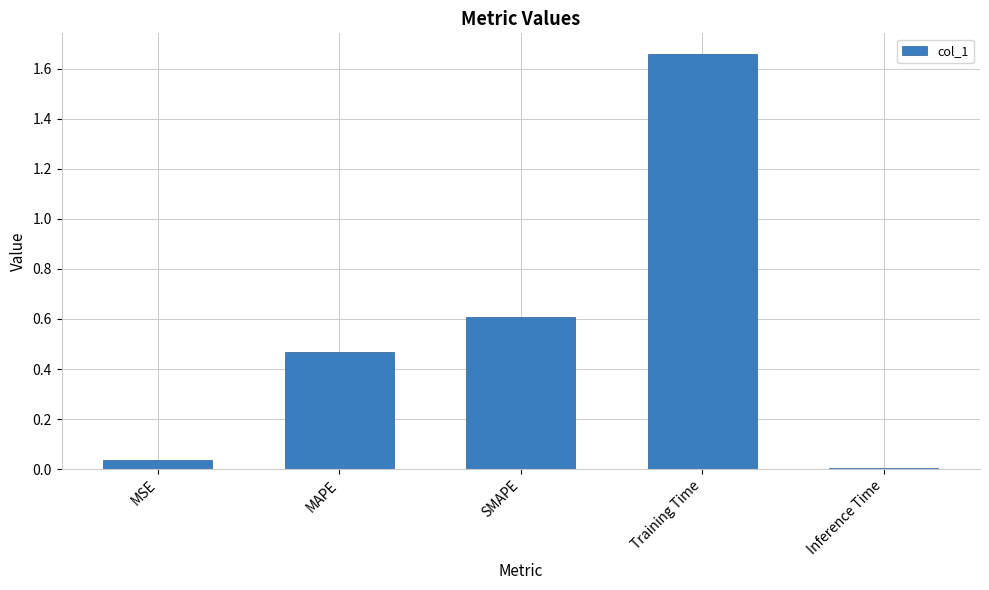

How many distinct data groups are displayed?

1